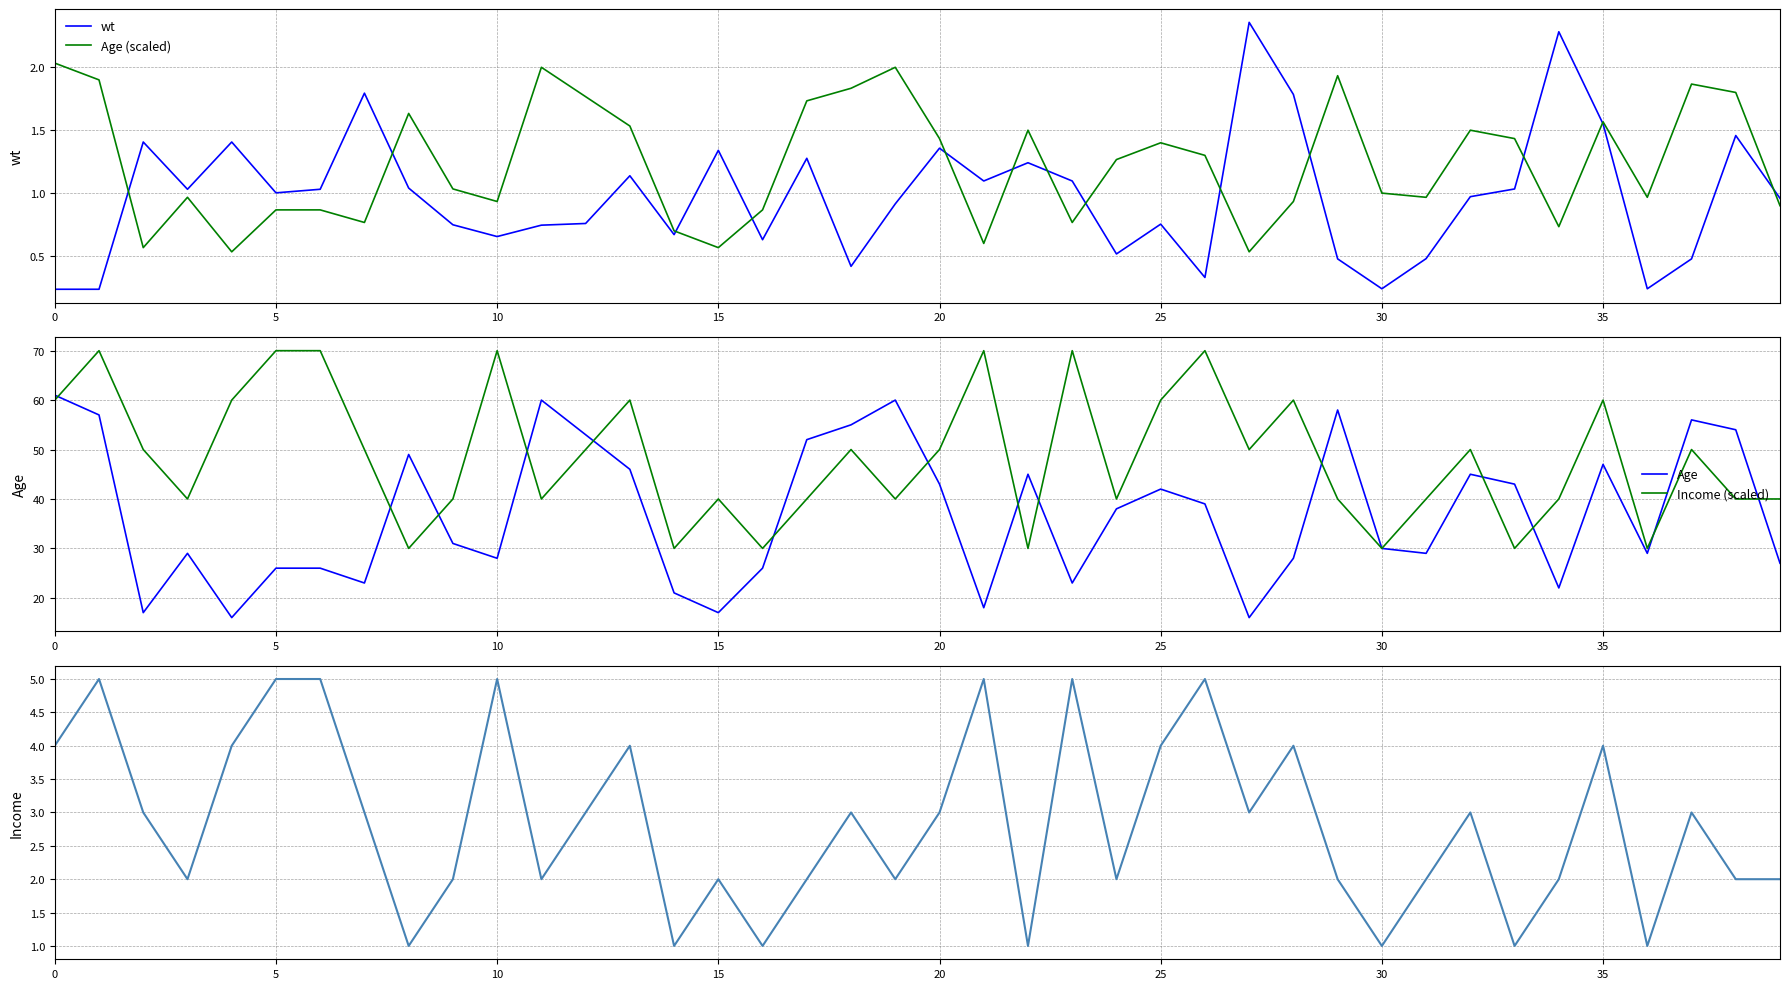

How many interior local peaks does the wt series have?

12